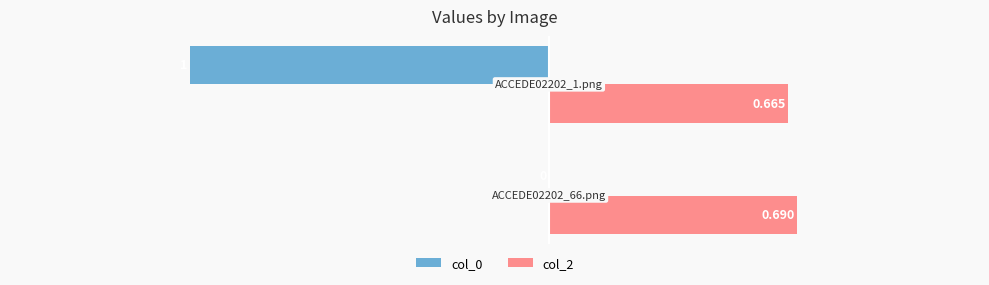

What are all the series names shown in the legend?

col_0, col_2